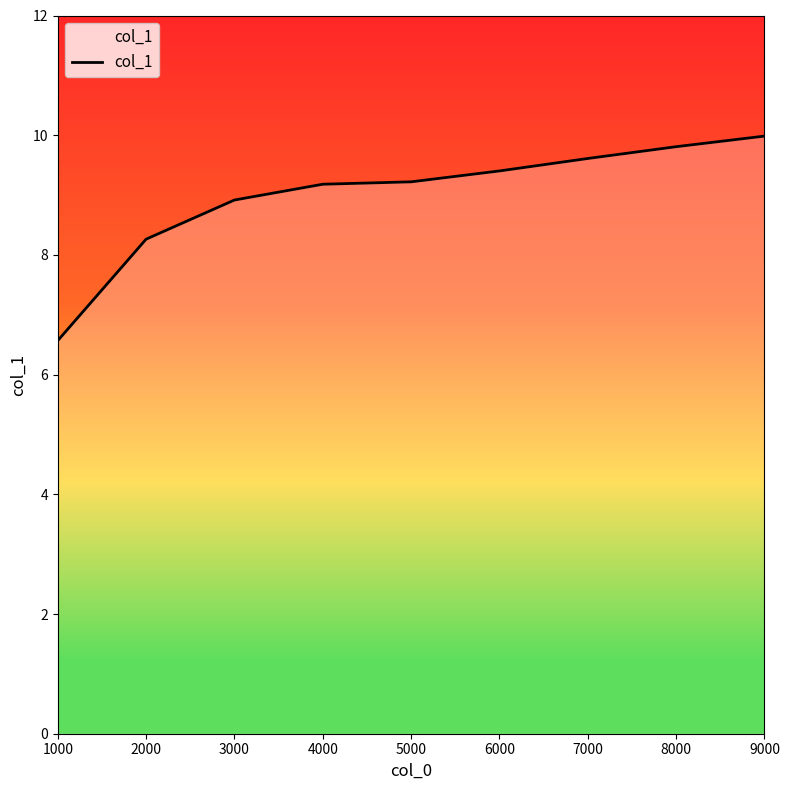

What is the value of the 8th point from the left?

9.8